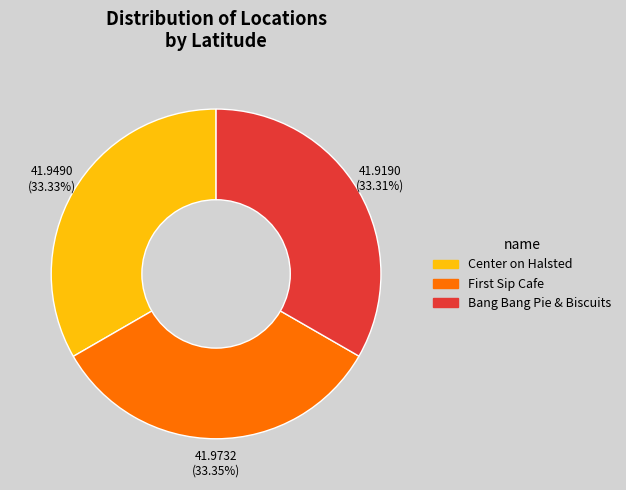

Does any single category account for the majority?

No